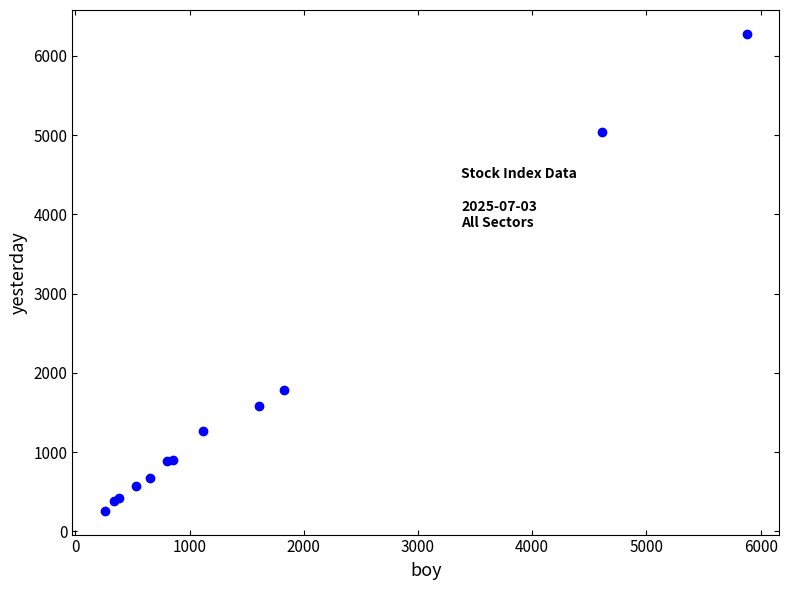

What Y value in the scatter plot is closest to 3269?

1783.7